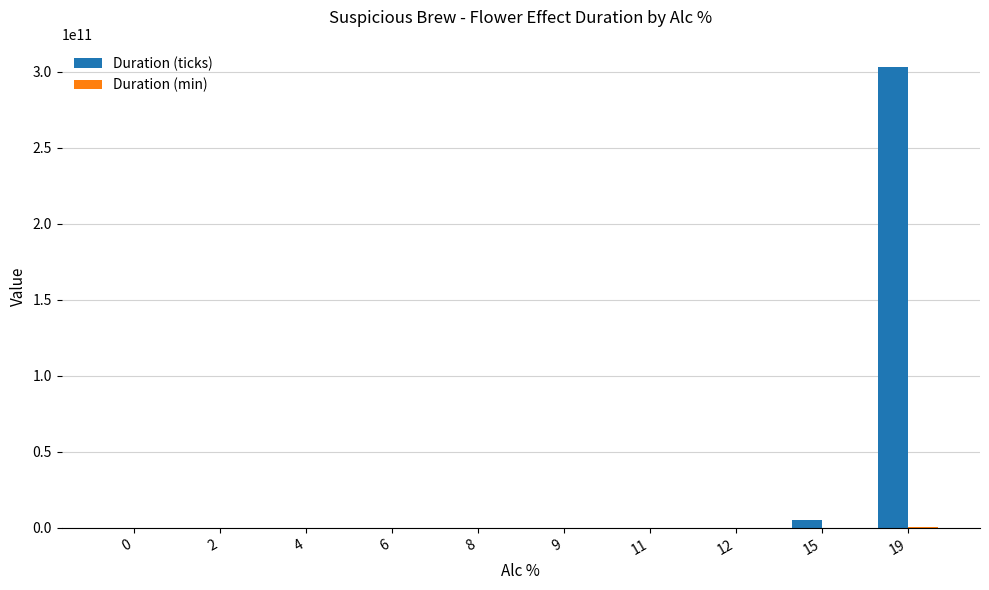

Which series has the largest total across all categories?

Duration (ticks)